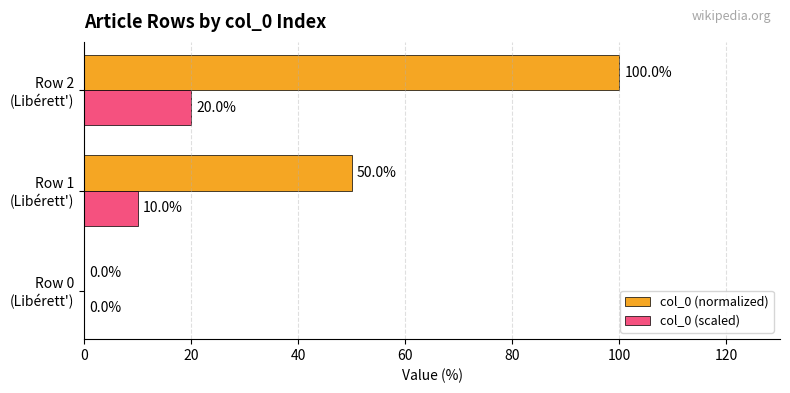

Which series has the largest total across all categories?

col_0 (normalized)